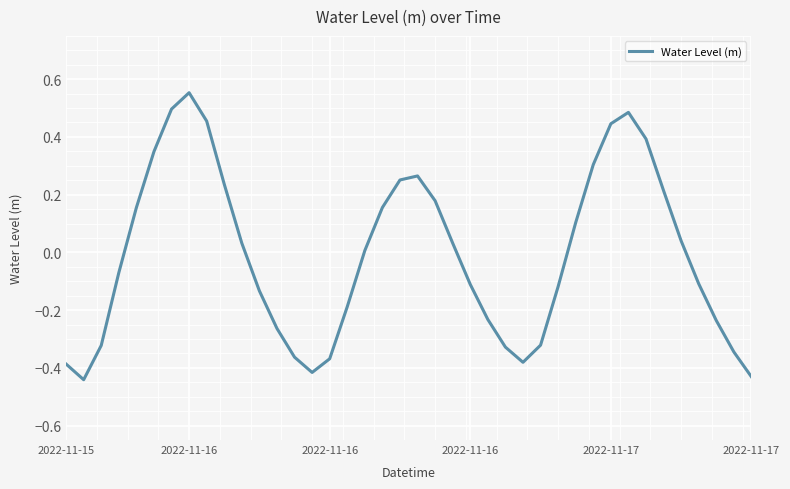

Where is the data nearest to the value 0?

17